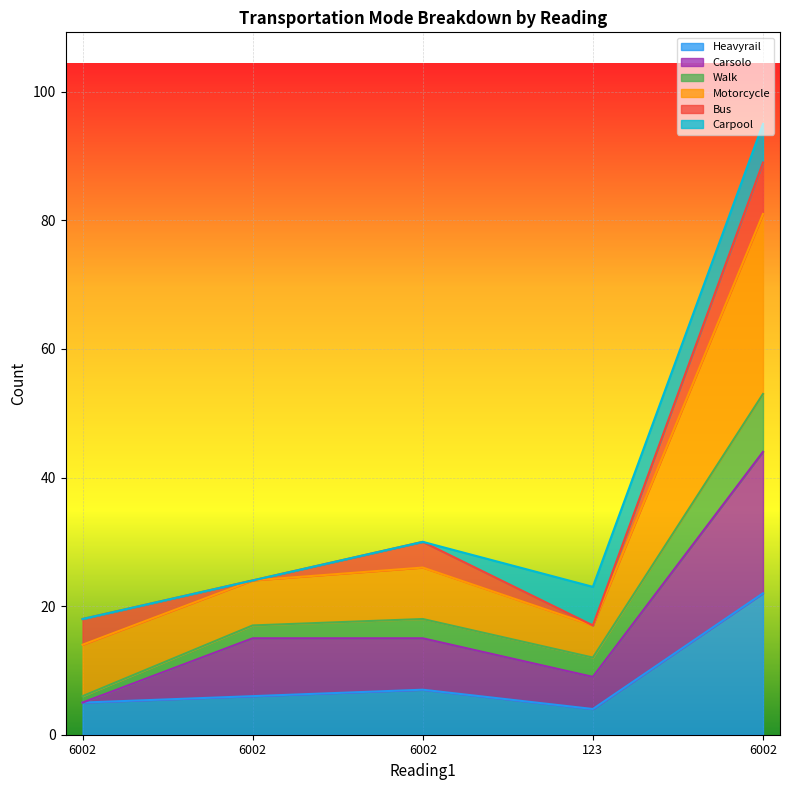

What are all the series names shown in the legend?

Heavyrail, Carsolo, Walk, Motorcycle, Bus, Carpool